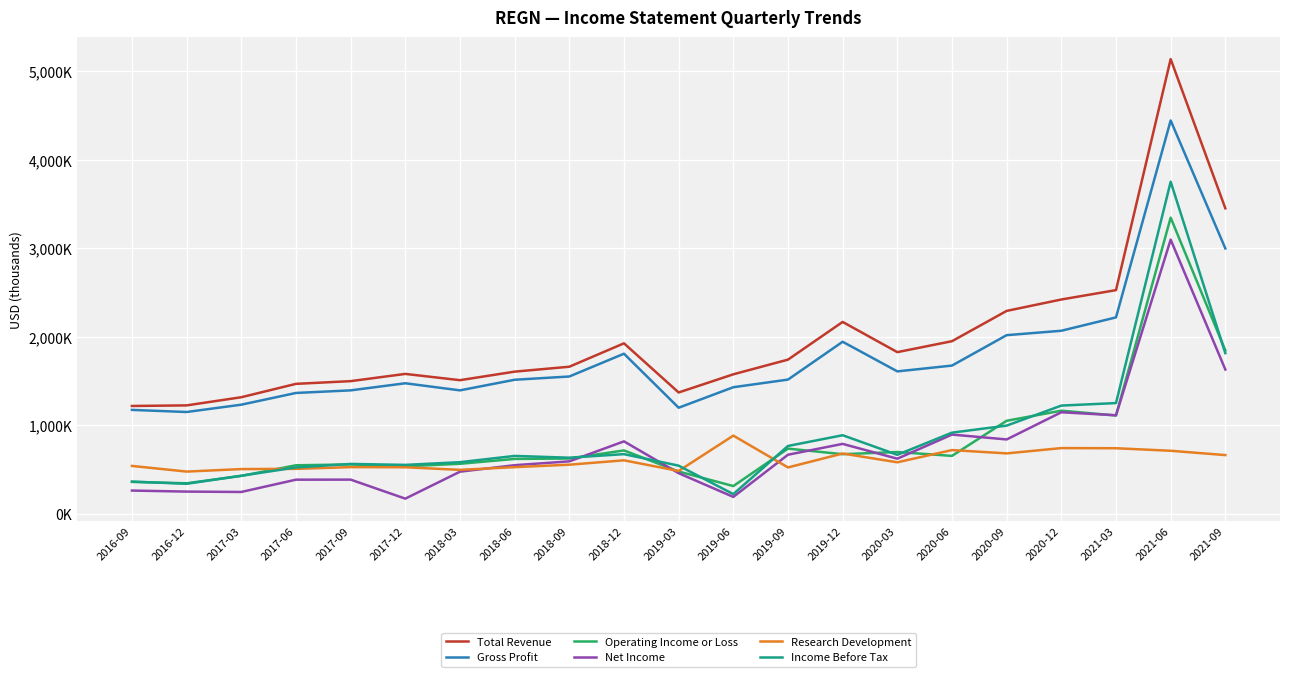

Does the chart display data point markers on the line(s)?

No